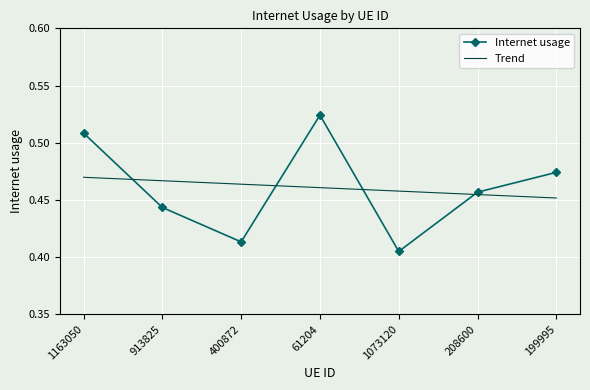

At 913825, list the series in order from largest to smallest.

Trend, Internet usage